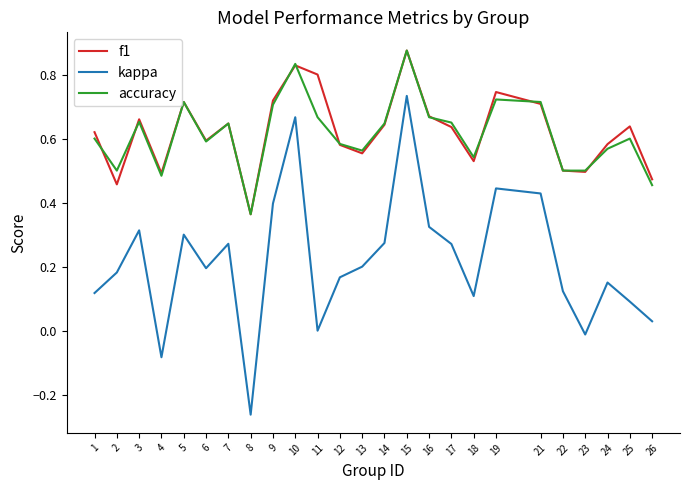

Which category has the lowest value across all series?

8